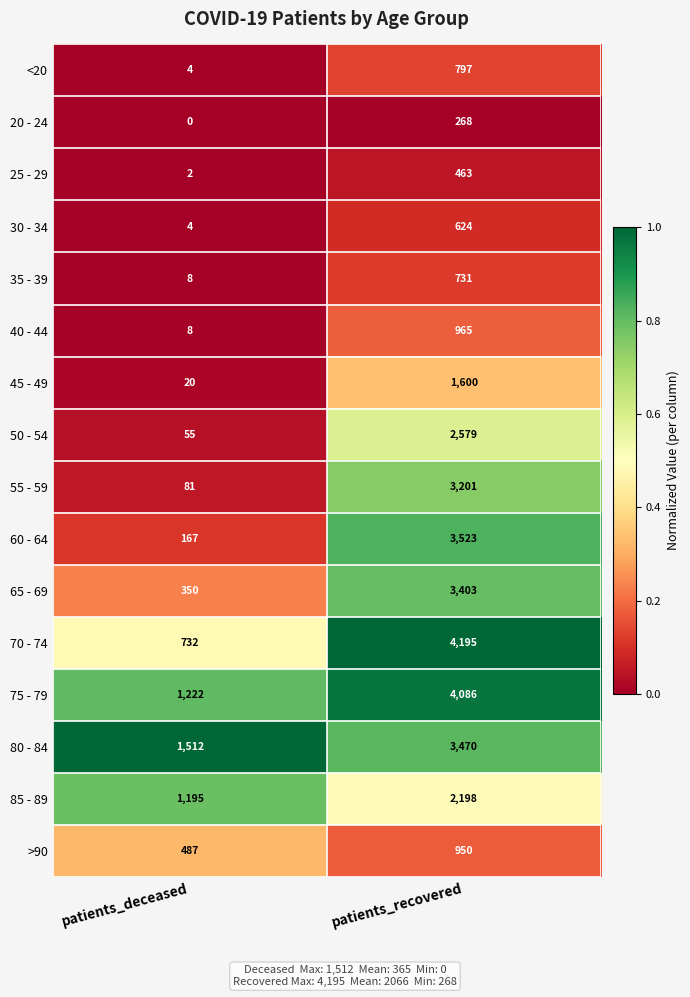

What is the total value across all series at patients_deceased?

5847